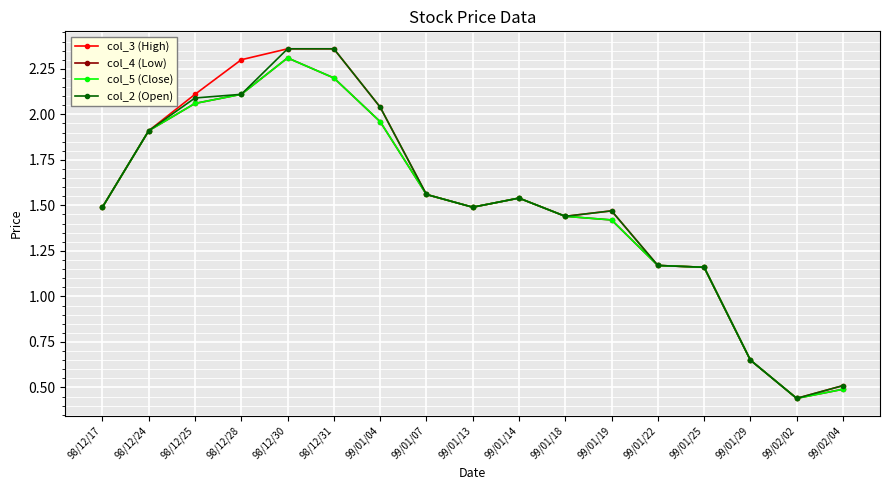

What is the label of the 17th point from the right?

98/12/17